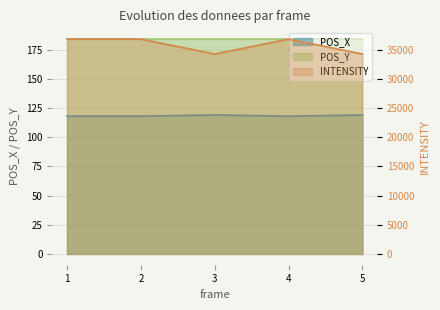

How many lines are shown in the chart?

2